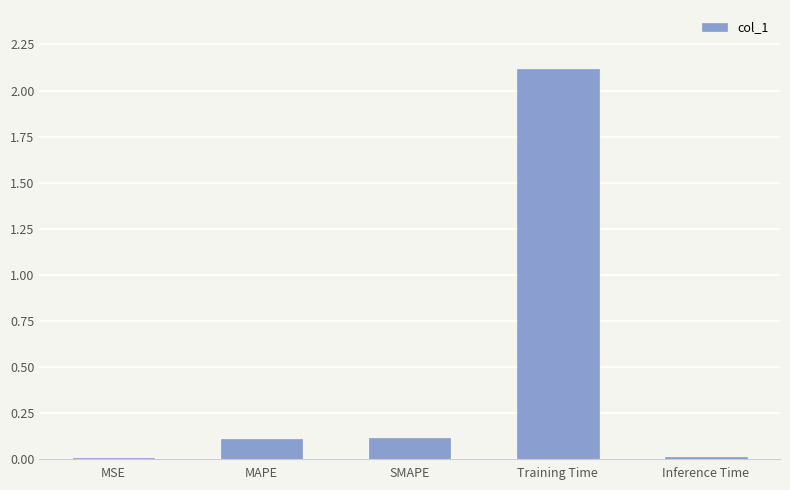

What is the sum of all values?

2.3